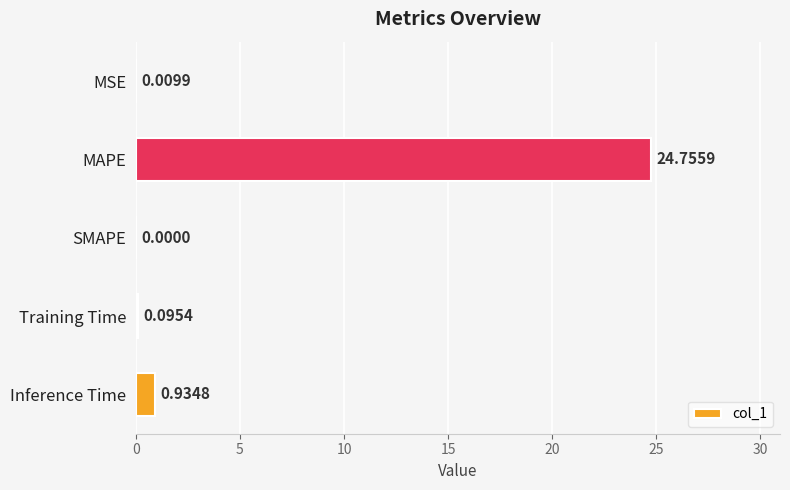

At which category does the chart reach its peak across all series?

MAPE